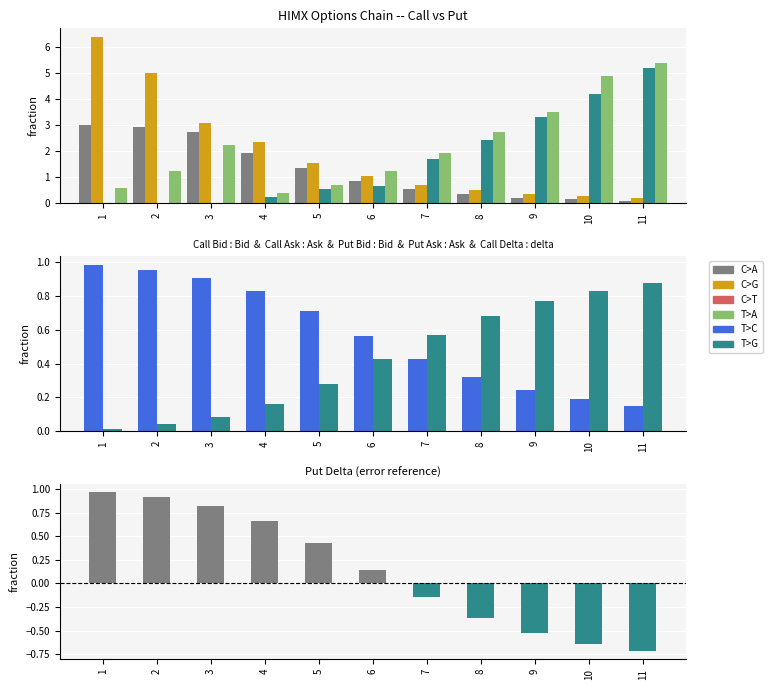

At which label is Call Bid closest to 1?

6